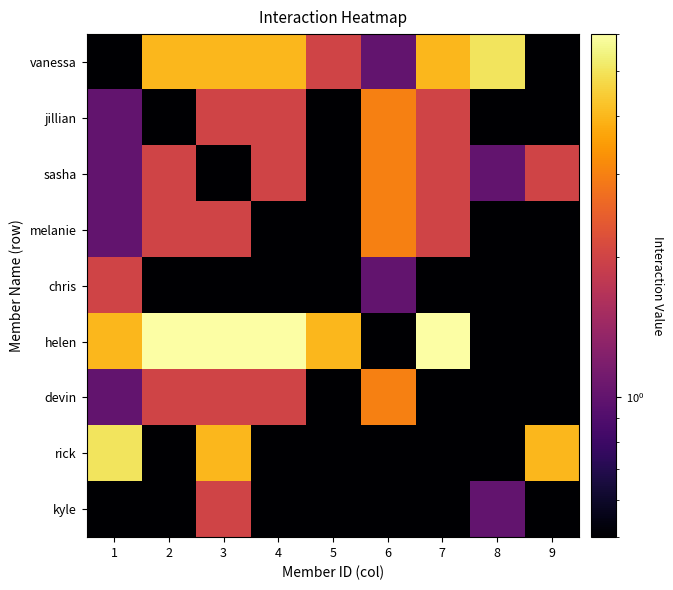

What is the spread (max minus min) of values at 2?

5.9